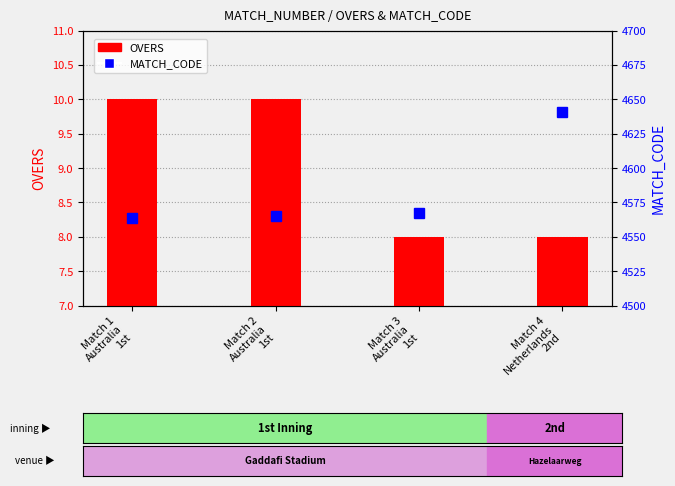

Which series has the largest total across all categories?

MATCH_CODE